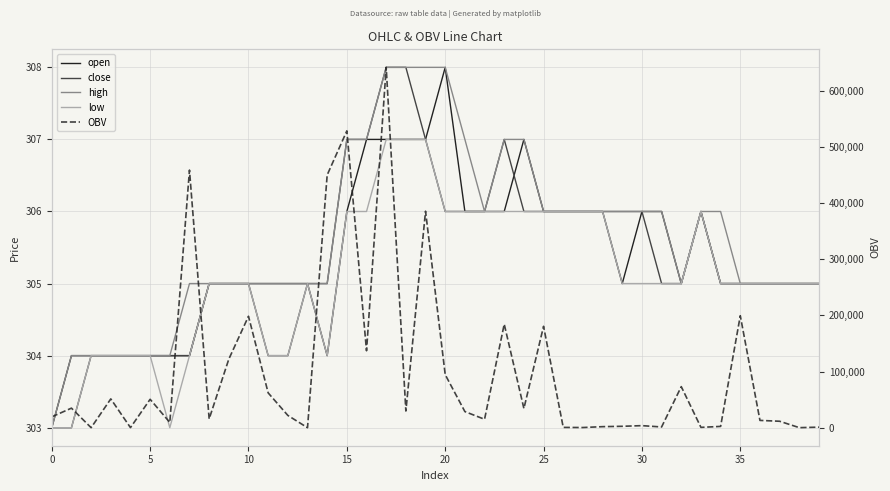

How many interior local peaks does the close series have?

2